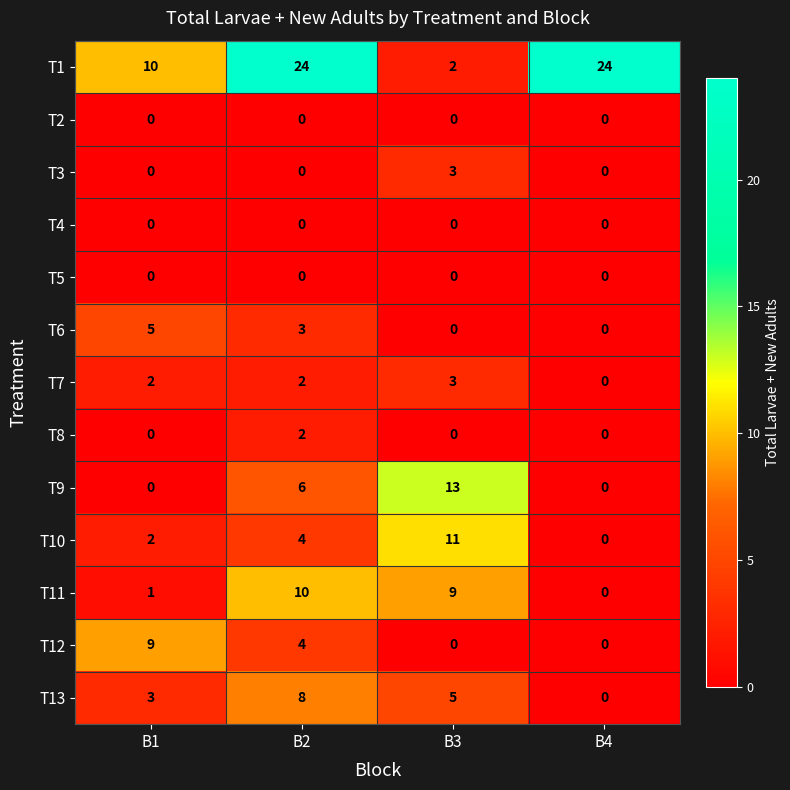

Between B1 and B4, which series saw the biggest shift?

T1